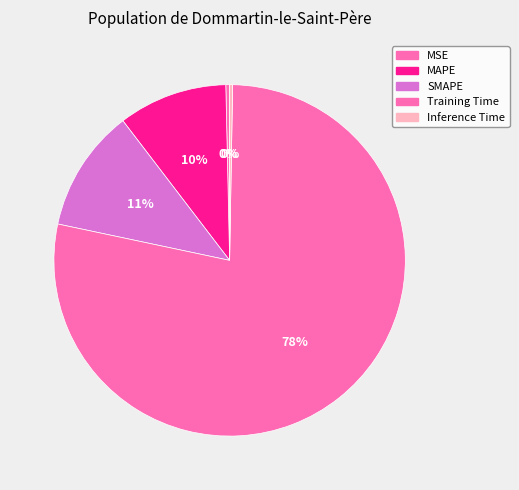

What percentage is the SMAPE slice, to the nearest percent?

11%